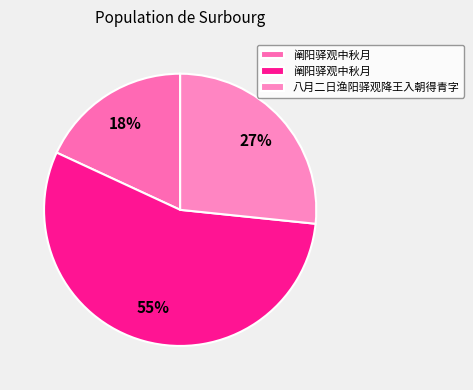

Is there a majority slice in this chart?

Yes